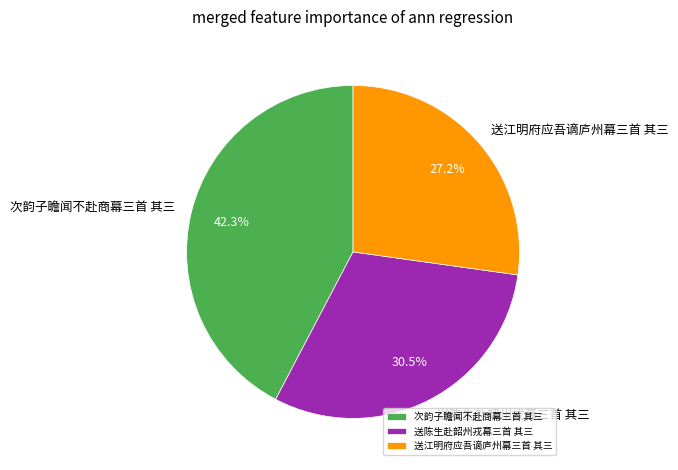

Between 送陈生赴韶州戎幕三首 其三 and 送江明府应吾谪庐州幕三首 其三, which is larger?

送陈生赴韶州戎幕三首 其三